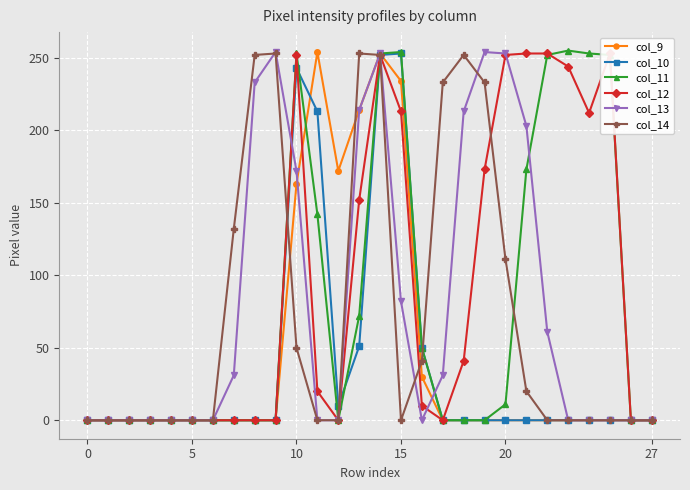

True or false: col_14 has more than 1 interior local peaks.

True